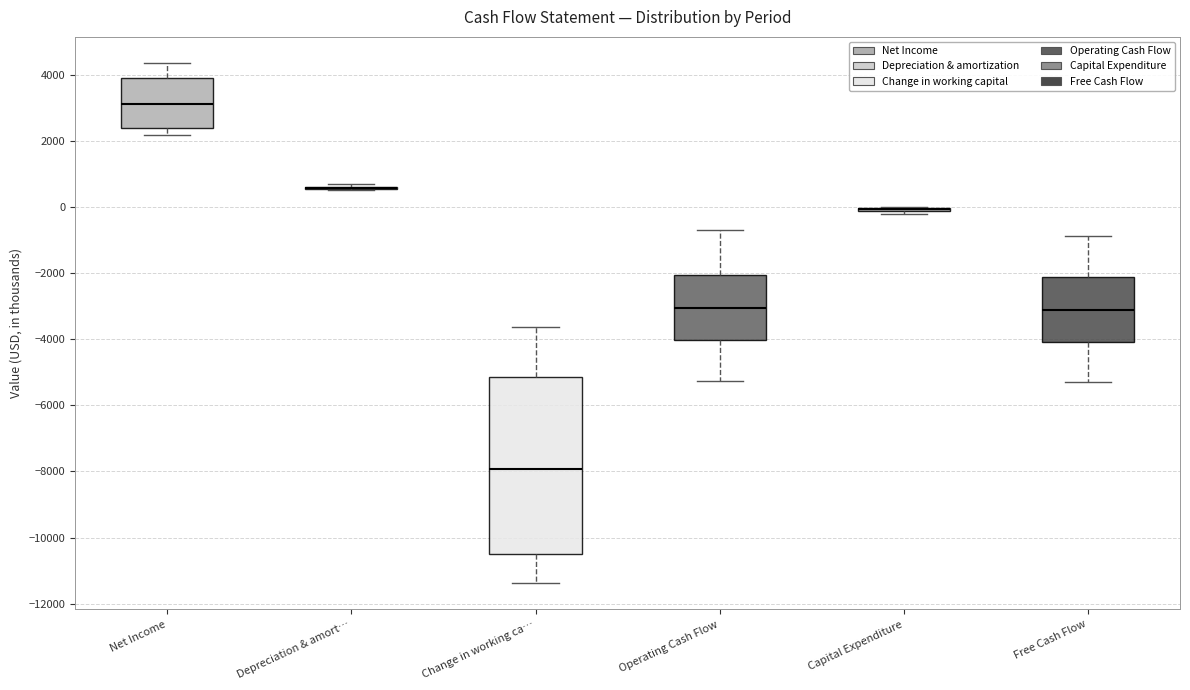

Reading left to right, transcribe this box plot: for each box, give where its median line is, the range the box spans, and where its two whiskers end, as read against the y-axis. The values are not printed on the chart, so give them approximately, as read against the axis.

Net Income: median 3200, box 2400 to 4000, whiskers 2200 to 4400
Depreciation & amort…: box collapsed to a line at 600, whiskers 600 to 600
Change in working ca…: median -8000, box -10400 to -5200, whiskers -11400 to -3600
Operating Cash Flow: median -3000, box -4000 to -2000, whiskers -5200 to -600
Capital Expenditure: box collapsed to a line at 0, whiskers -200 to 0
Free Cash Flow: median -3200, box -4000 to -2200, whiskers -5200 to -800